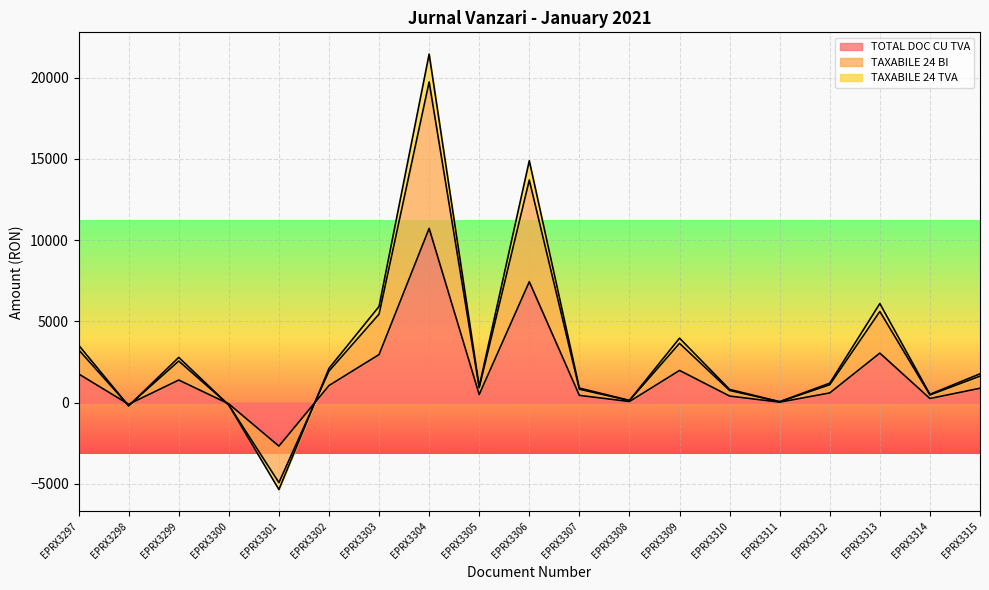

How many lines are shown in the chart?

3